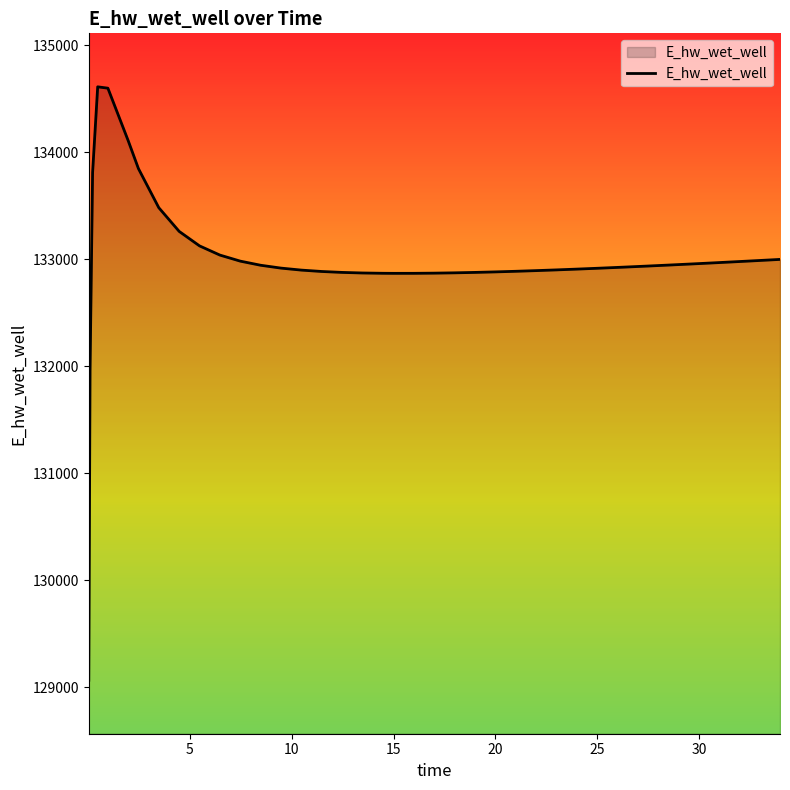

What is the maximum value shown in the chart?

134609.9